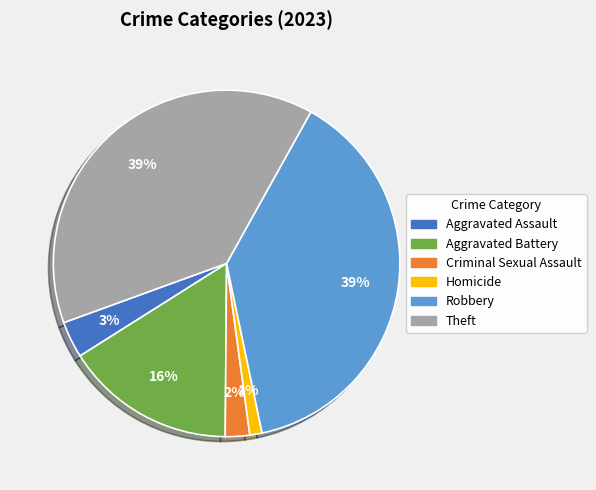

Is it true that Homicide is 1% of the pie?

True